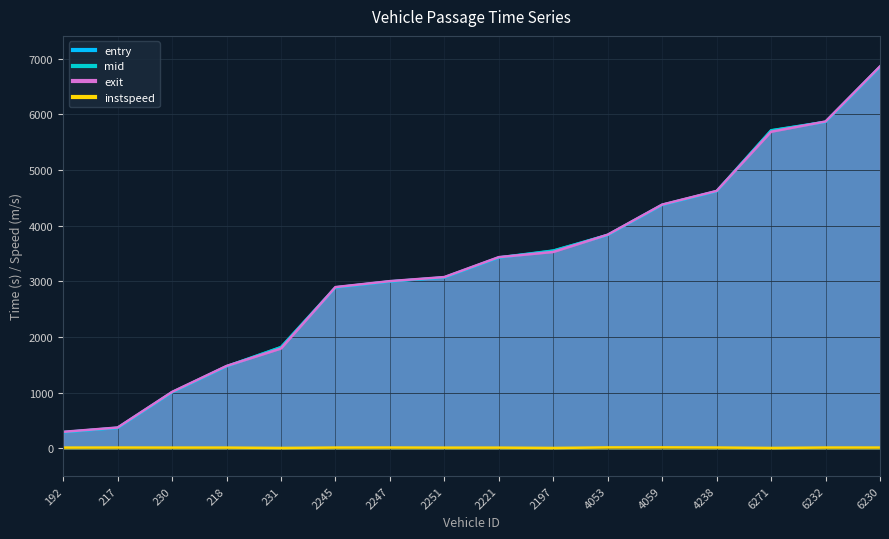

True or false: mid and instspeed cross at least once.

False